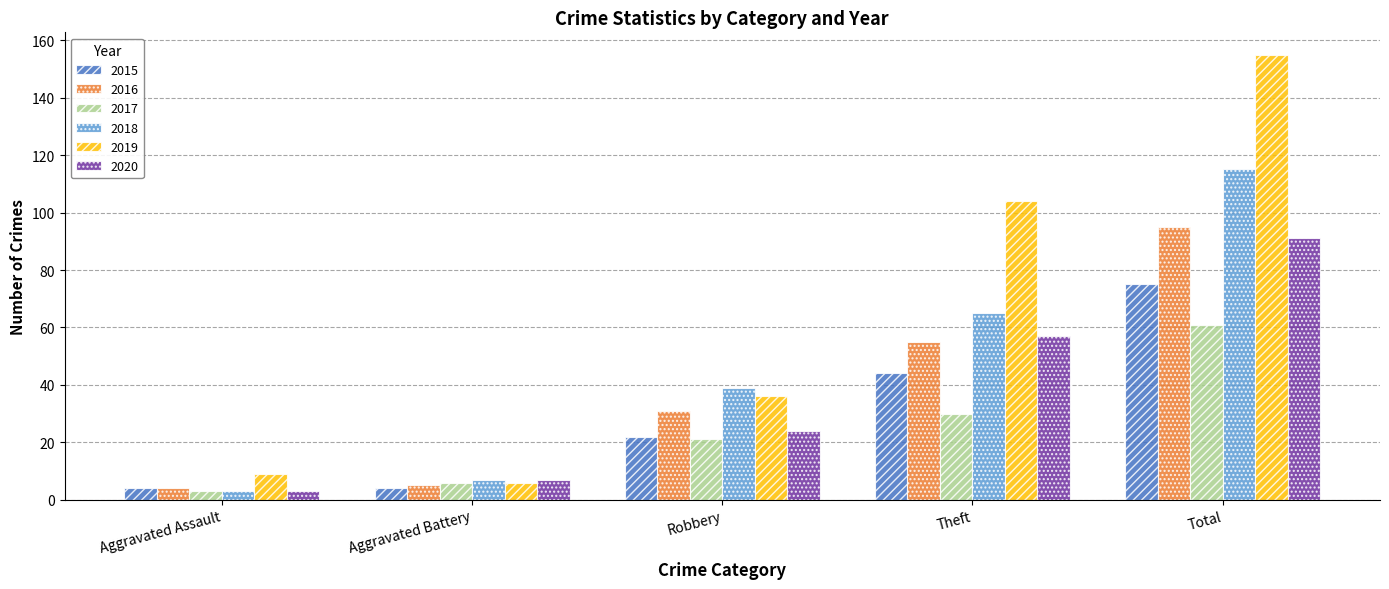

Reading left to right, list all the values displayed in this chart.

2015: 4	4	22	44	75
2016: 4	5	31	55	95
2017: 3	6	21	30	61
2018: 3	7	39	65	115
2019: 9	6	36	104	155
2020: 3	7	24	57	91